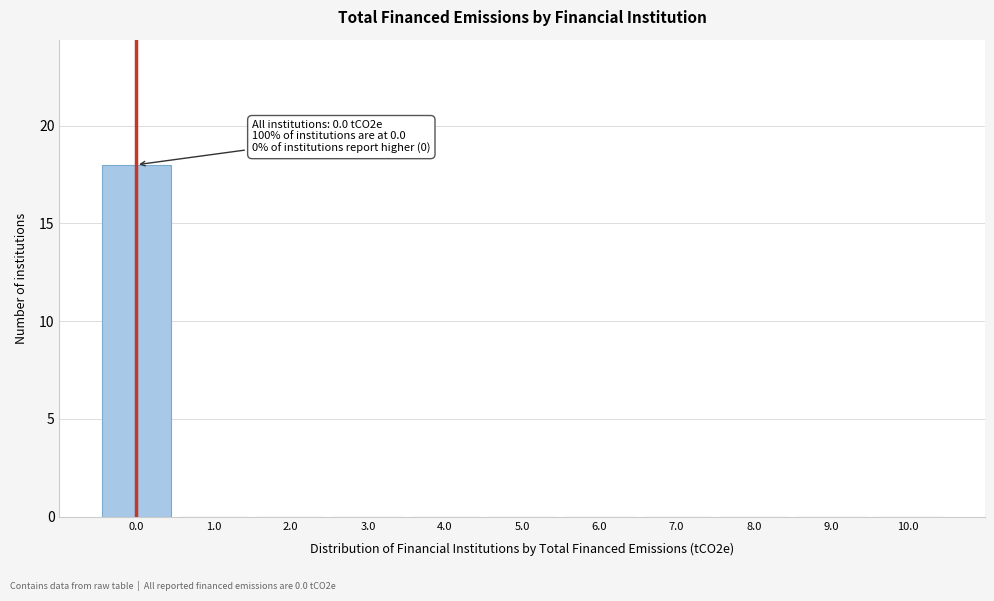

Over which range of the x-axis is the bar tallest?

-0.5 to 0.5